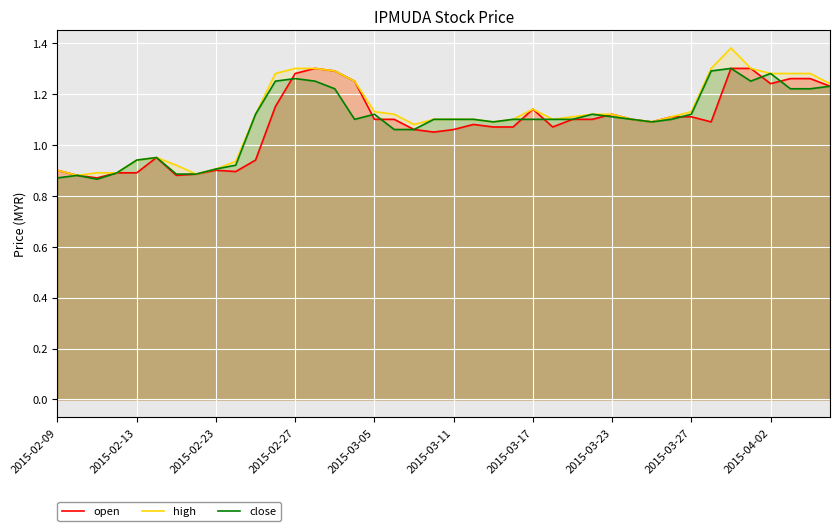

Is it true that high equals 0.3 at 2015-03-27?

False